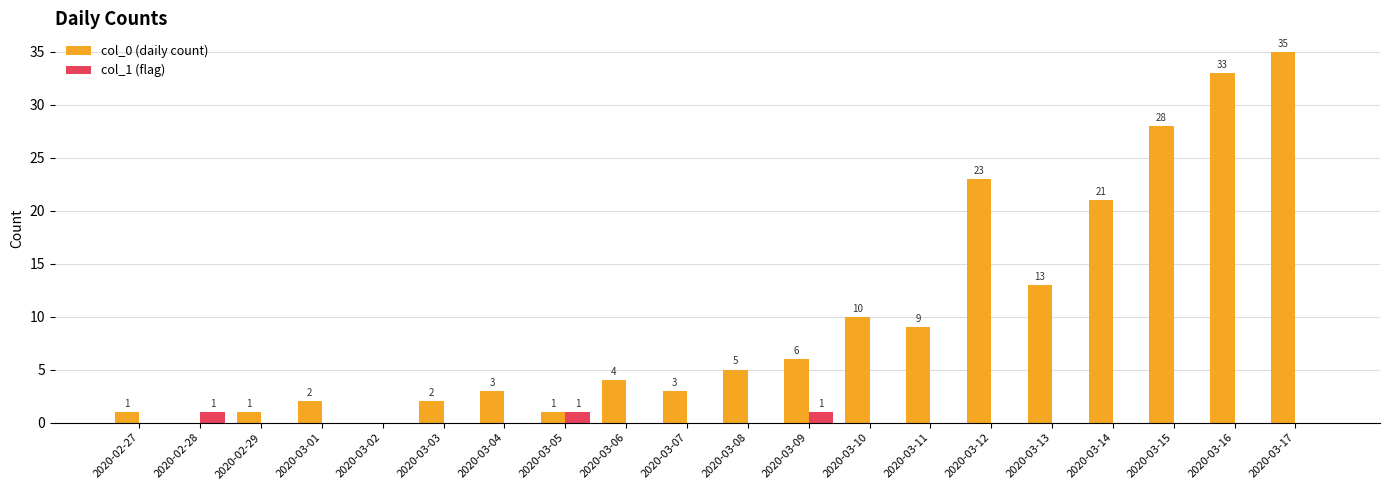

Reading left to right, list all the values displayed in this chart.

col_0 (daily count): 2020-02-27=1	2020-02-28=0	2020-02-29=1	2020-03-01=2	2020-03-02=0	2020-03-03=2	2020-03-04=3	2020-03-05=1	2020-03-06=4	2020-03-07=3	2020-03-08=5	2020-03-09=6	2020-03-10=10	2020-03-11=9	2020-03-12=23	2020-03-13=13	2020-03-14=21	2020-03-15=28	2020-03-16=33	2020-03-17=35
col_1 (flag): 2020-02-27=0	2020-02-28=1	2020-02-29=0	2020-03-01=0	2020-03-02=0	2020-03-03=0	2020-03-04=0	2020-03-05=1	2020-03-06=0	2020-03-07=0	2020-03-08=0	2020-03-09=1	2020-03-10=0	2020-03-11=0	2020-03-12=0	2020-03-13=0	2020-03-14=0	2020-03-15=0	2020-03-16=0	2020-03-17=0